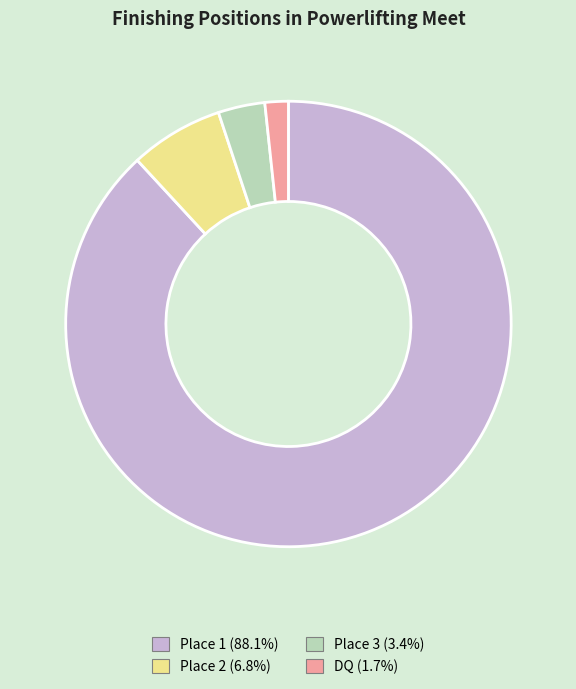

What is the smallest slice in the pie chart?

DQ